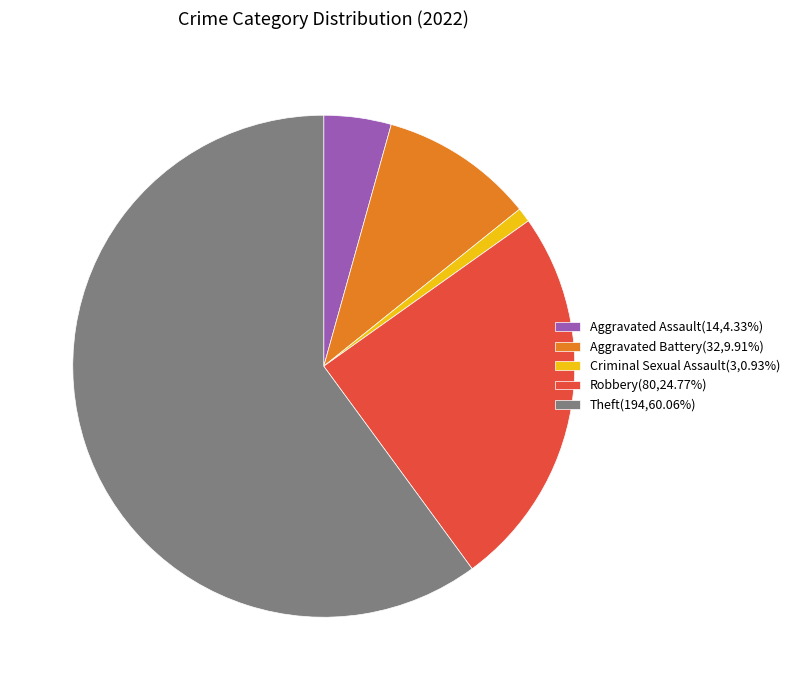

Is there any slice that represents more than half of the pie?

Yes